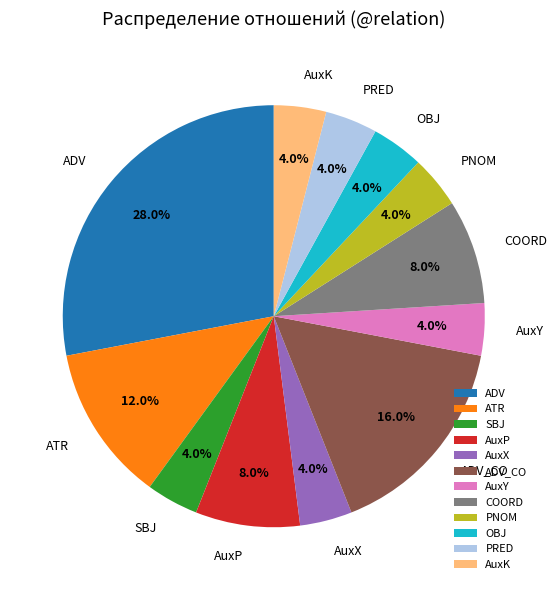

Does AuxY account for over 50% of the chart?

No